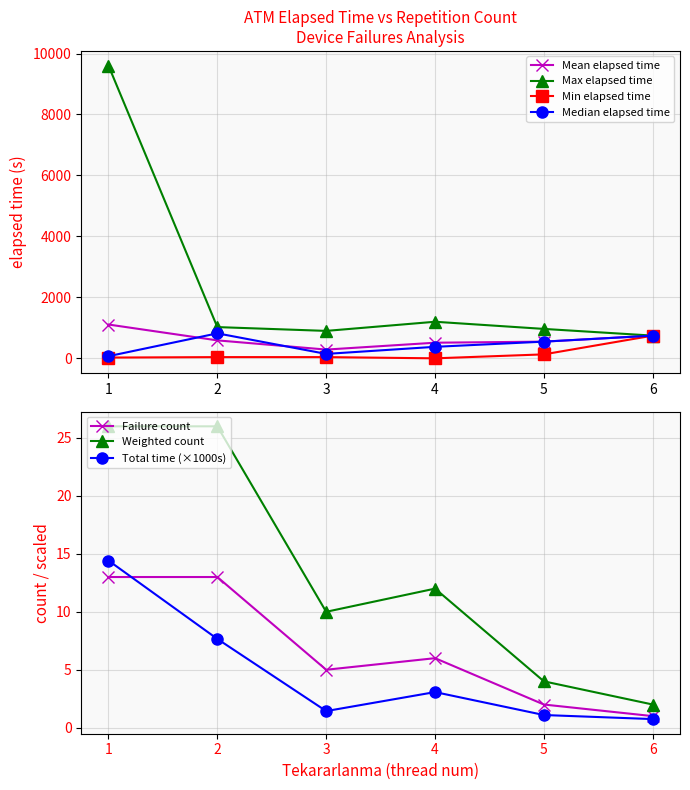

The value of Mean elapsed time at 4 is 512.5. True or false?

True